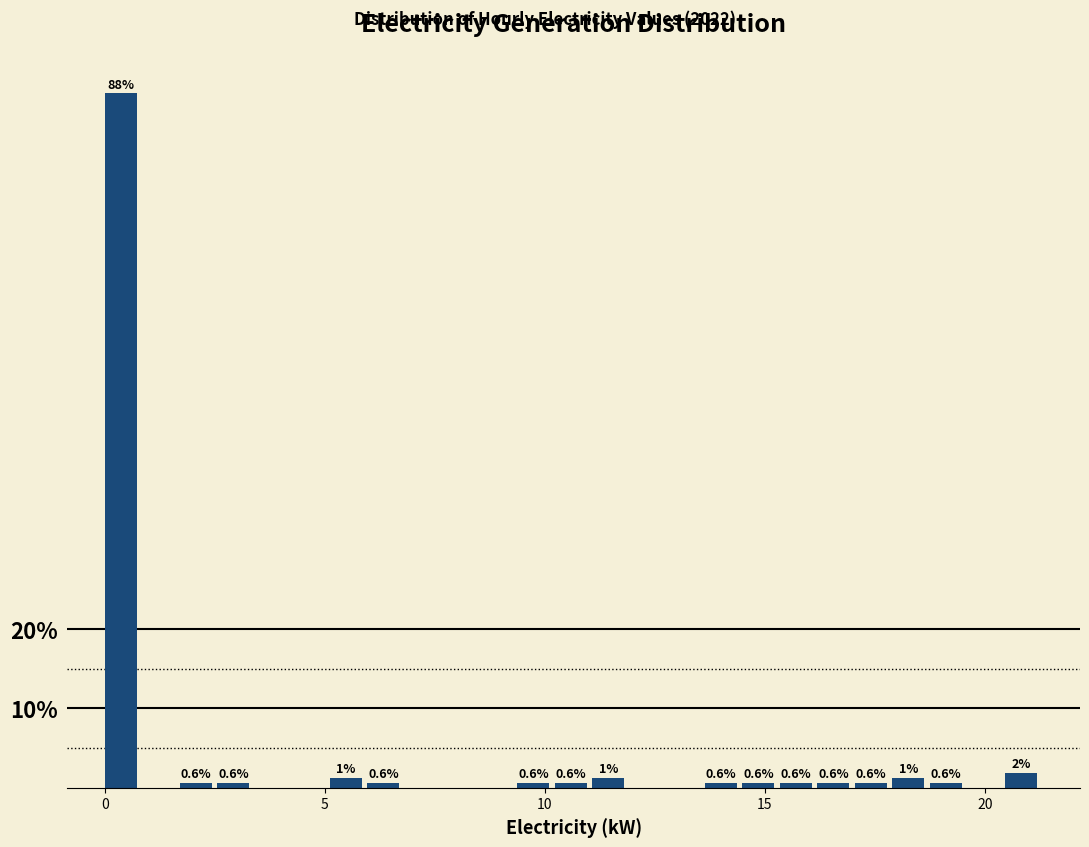

Around what value on the x-axis is the tallest bar? Give the approximate position of its centre, as read against the axis.

0.5